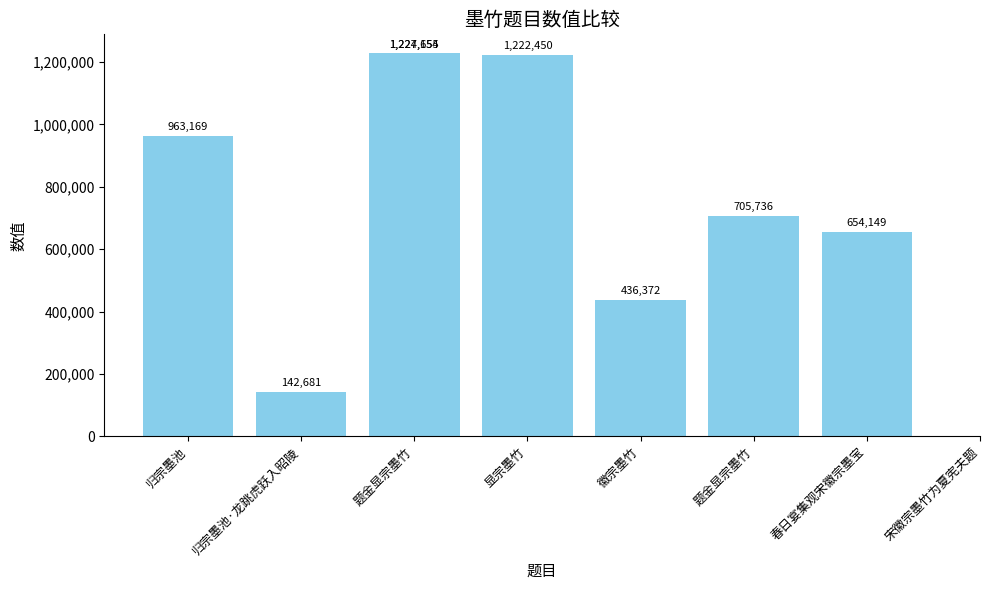

What is the label of the 6th bar from the right?

题金显宗墨竹